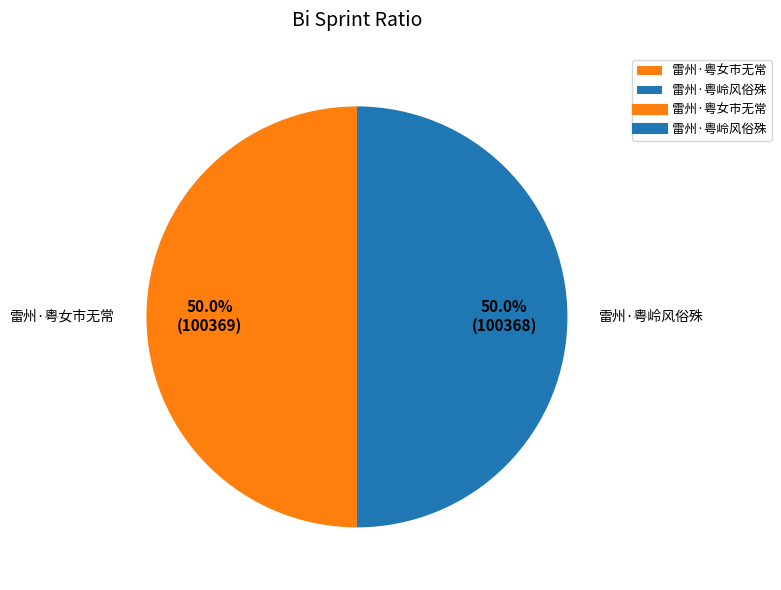

To the nearest percent, what percentage of the pie is 雷州·粤女市无常?

50%